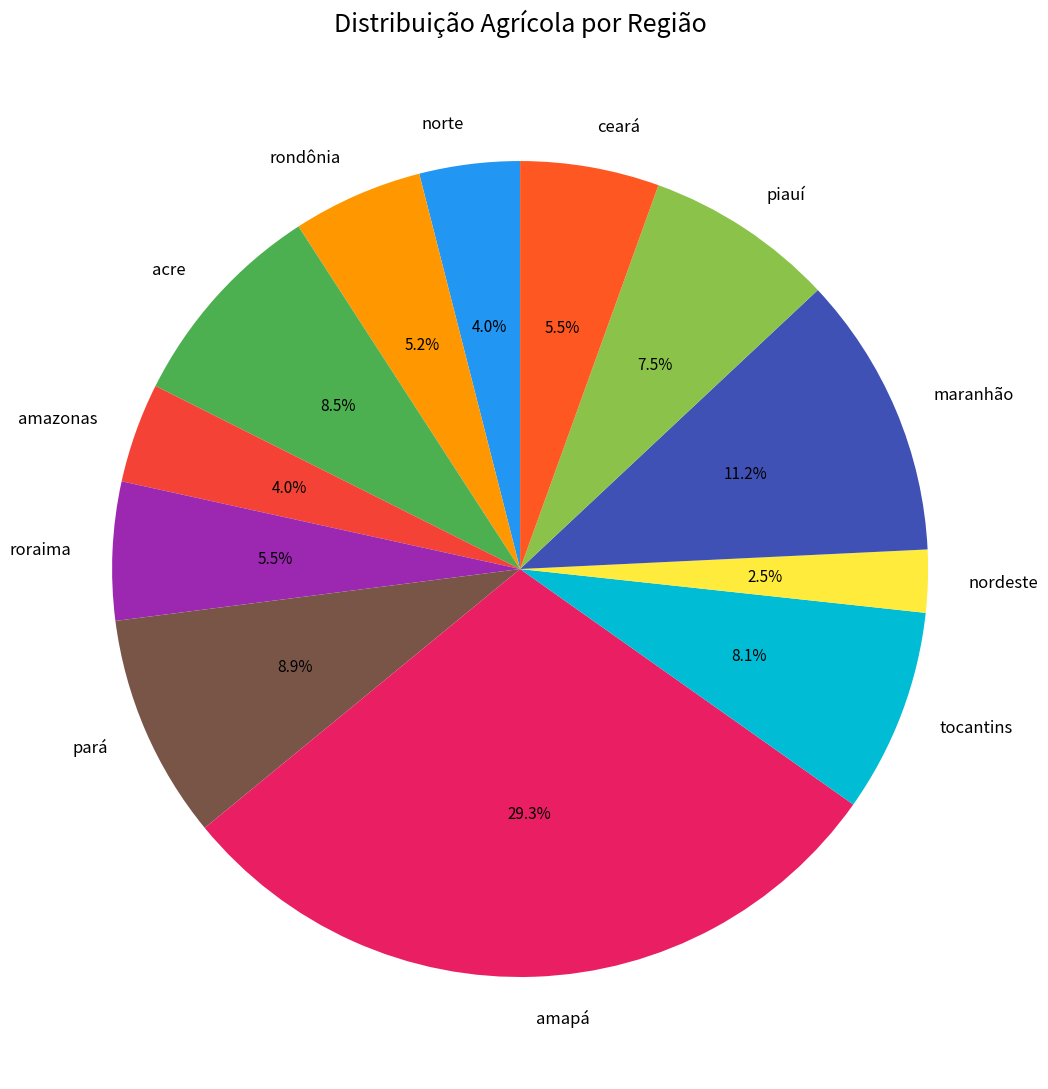

Is nordeste the majority of the pie?

No